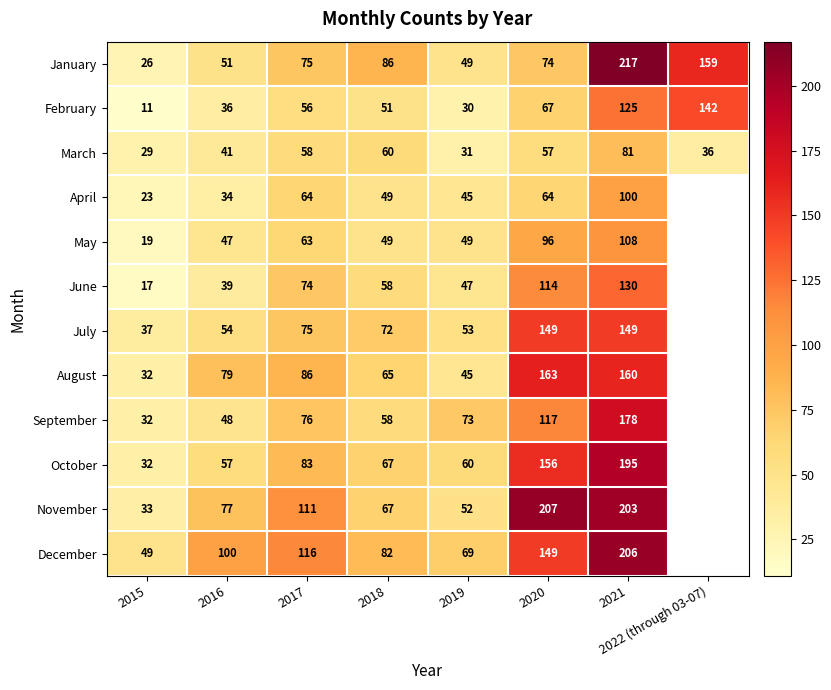

At which category is the sum across all series the highest?

2021